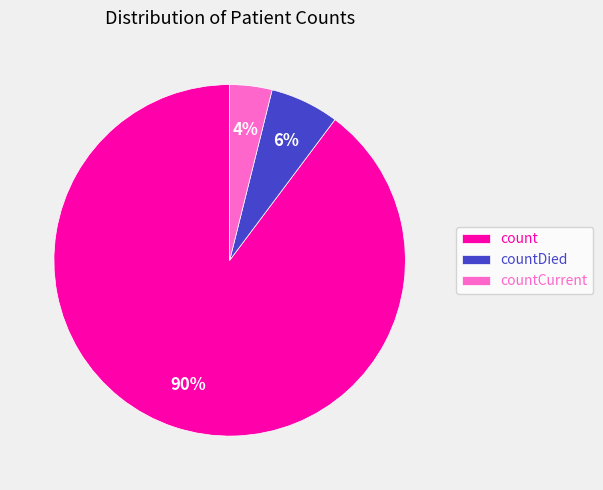

Is it true that countDied is 6% of the pie?

True